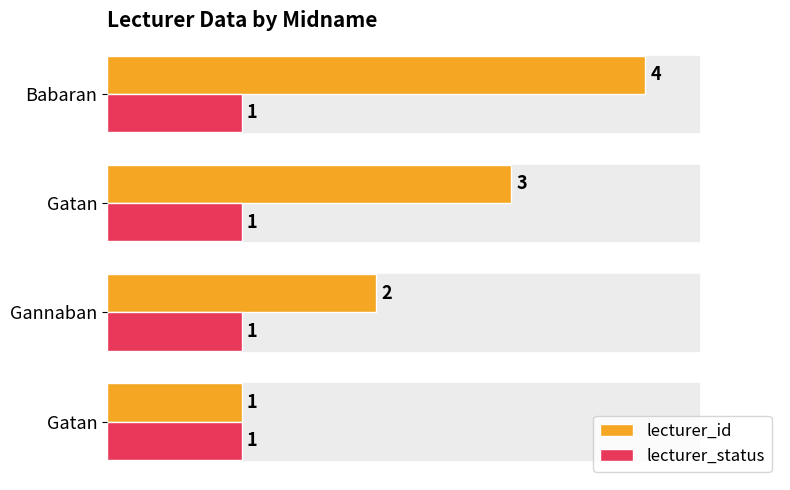

How many series are shown in this chart?

2